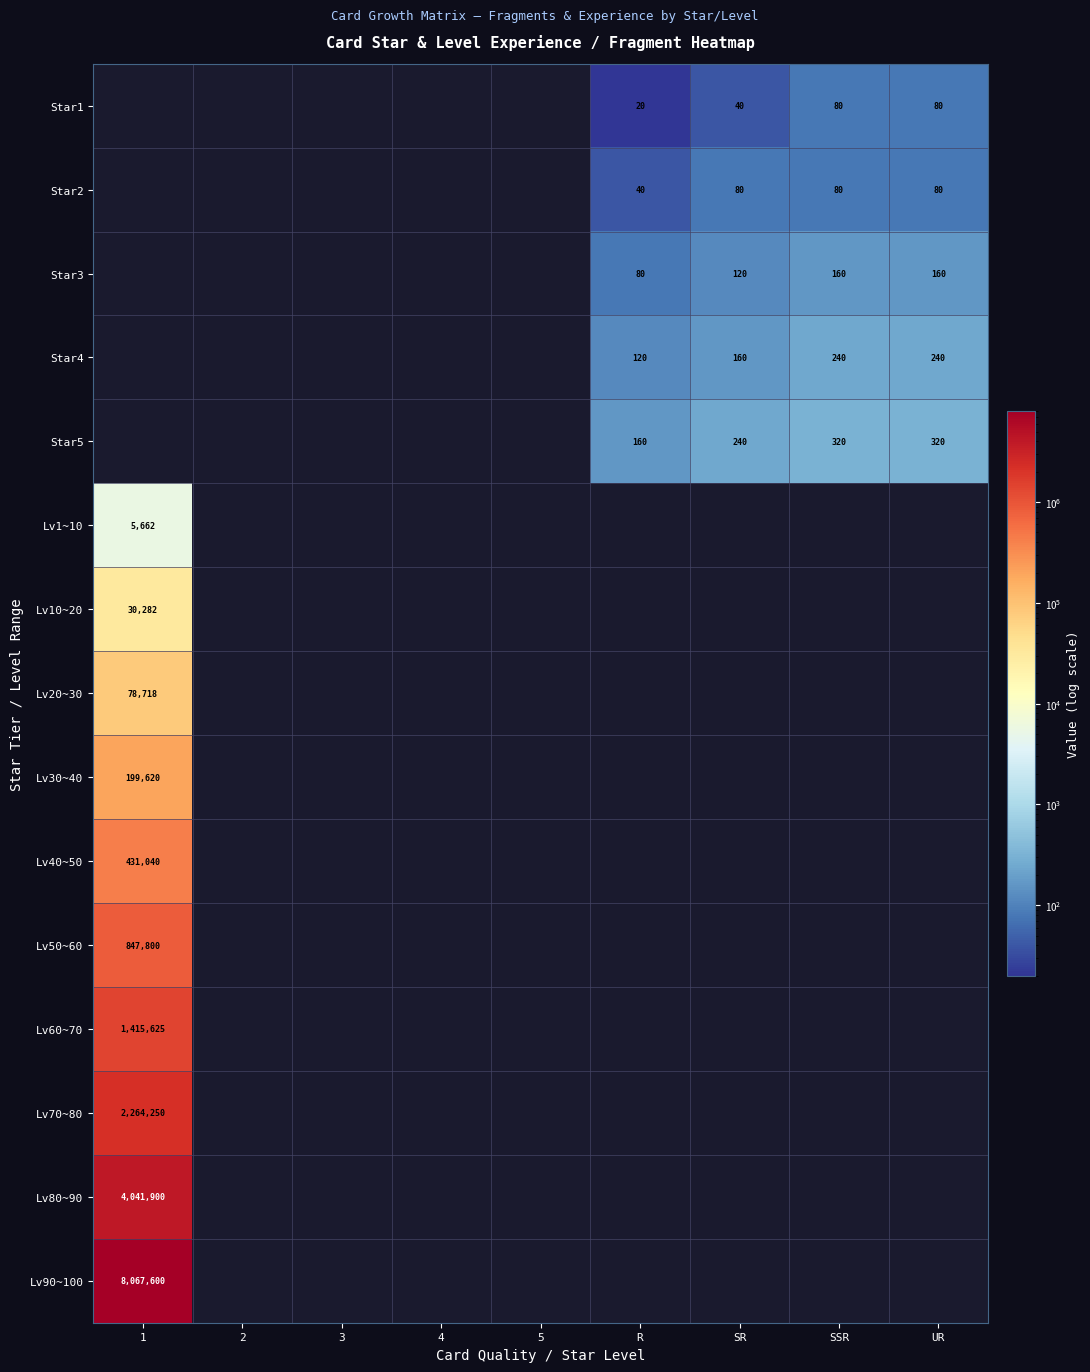

True or false: Star2 has a value of 36 at UR.

False